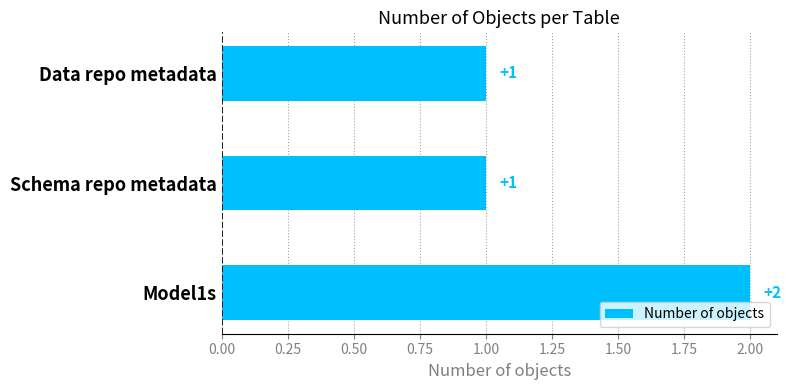

What is the ratio of the value at Schema repo metadata to the value at Data repo metadata?

1.0